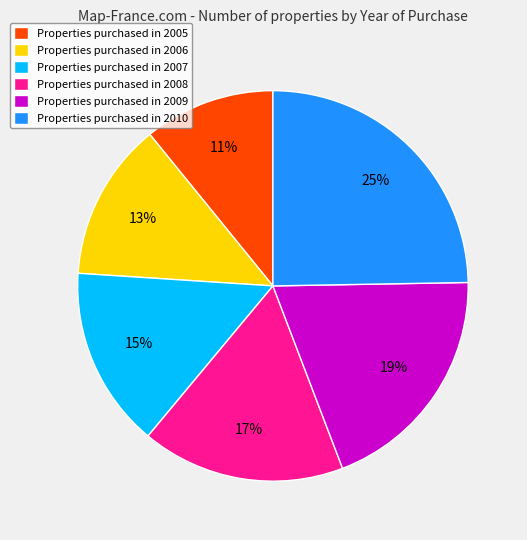

To the nearest percent, what is the difference between the largest and smallest slice percentages?

14%